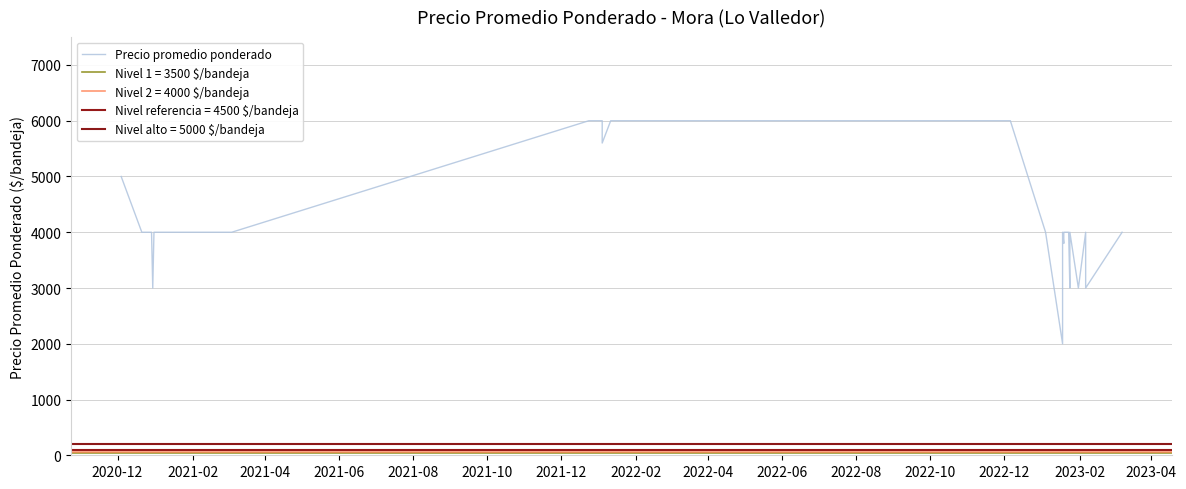

What is the smallest value displayed?

2000